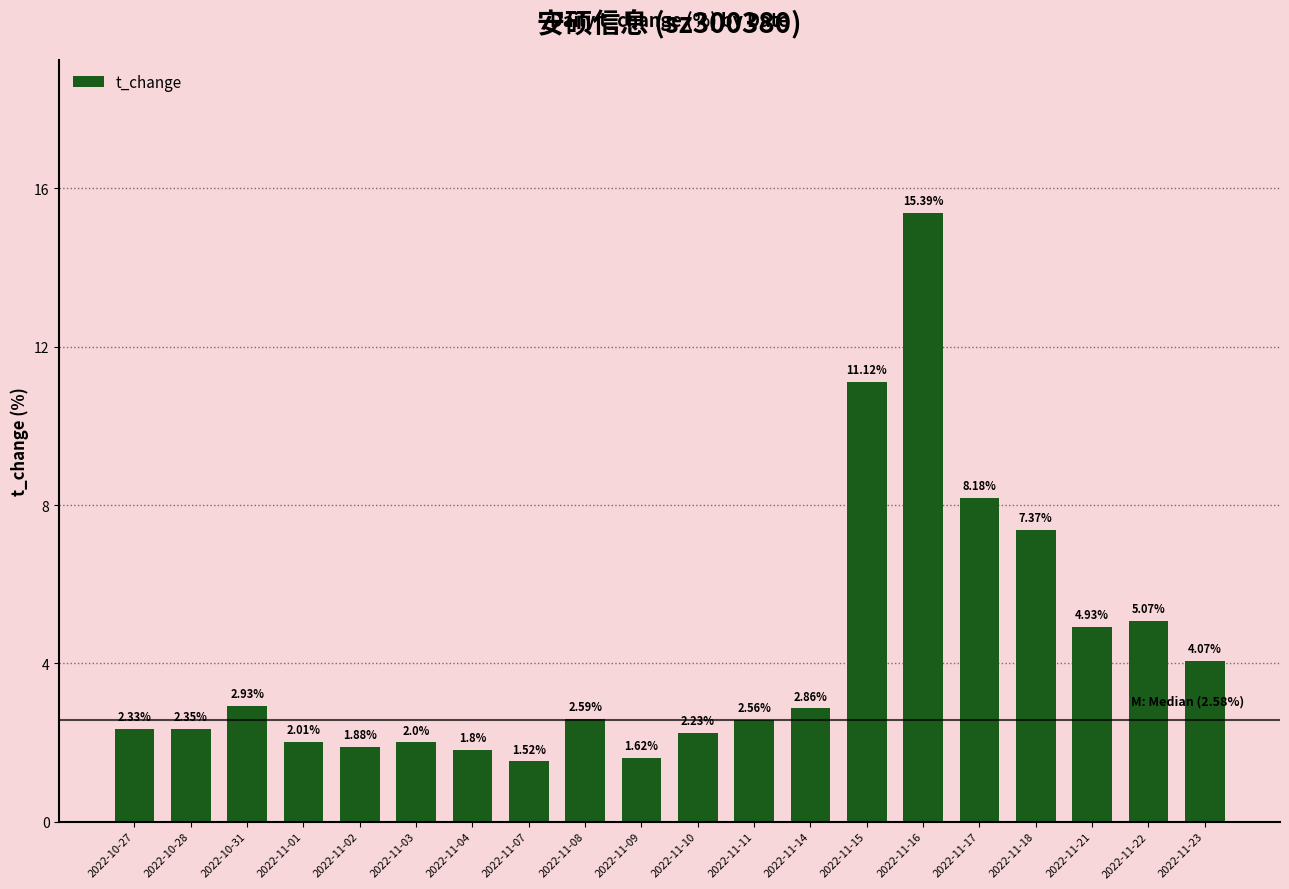

List the labels in order of value, smallest first.

2022-11-07, 2022-11-09, 2022-11-04, 2022-11-02, 2022-11-03, 2022-11-01, 2022-11-10, 2022-10-27, 2022-10-28, 2022-11-11, 2022-11-08, 2022-11-14, 2022-10-31, 2022-11-23, 2022-11-21, 2022-11-22, 2022-11-18, 2022-11-17, 2022-11-15, 2022-11-16